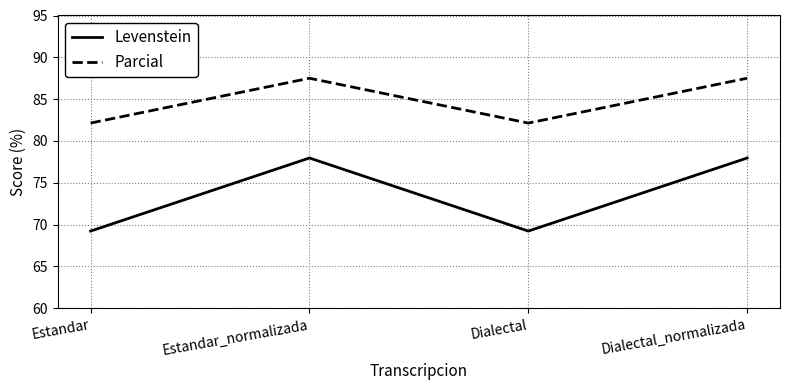

Rank the series at Estandar_normalizada from lowest to highest value.

Levenstein, Parcial